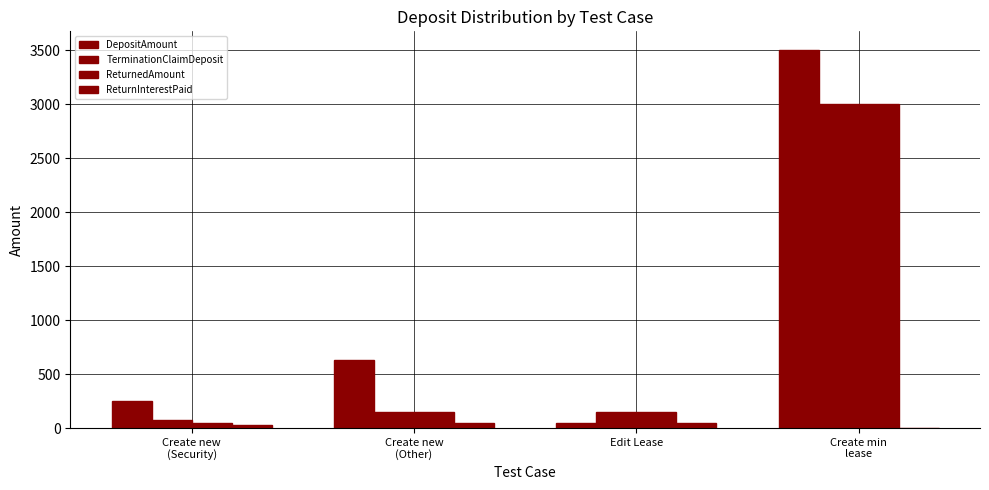

Does the chart contain stacked bars?

No